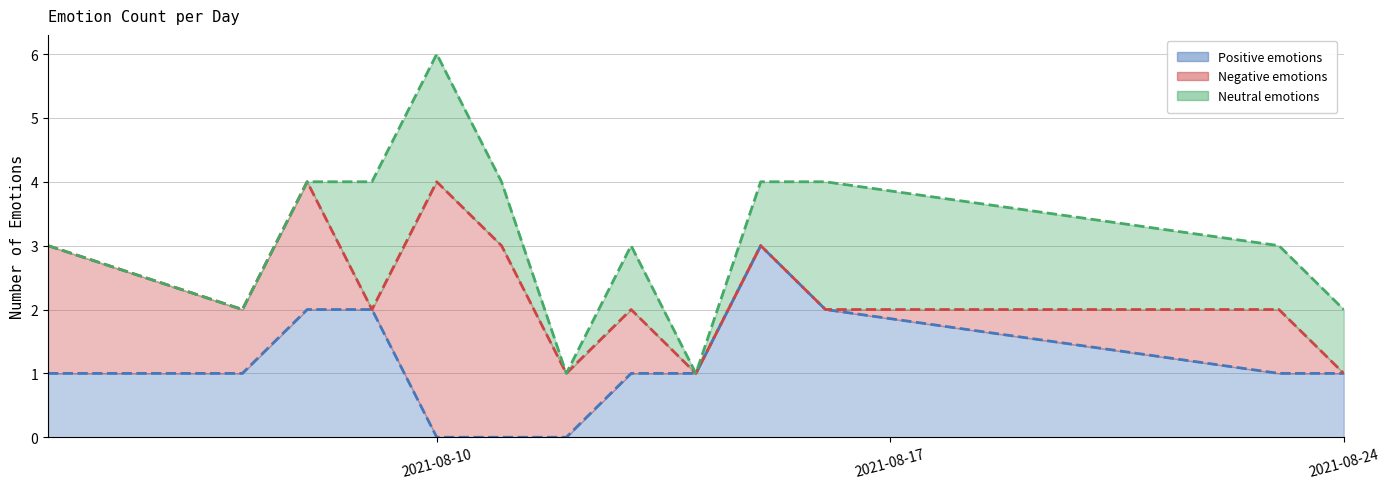

What is the highest value of the Positive emotions series?

3